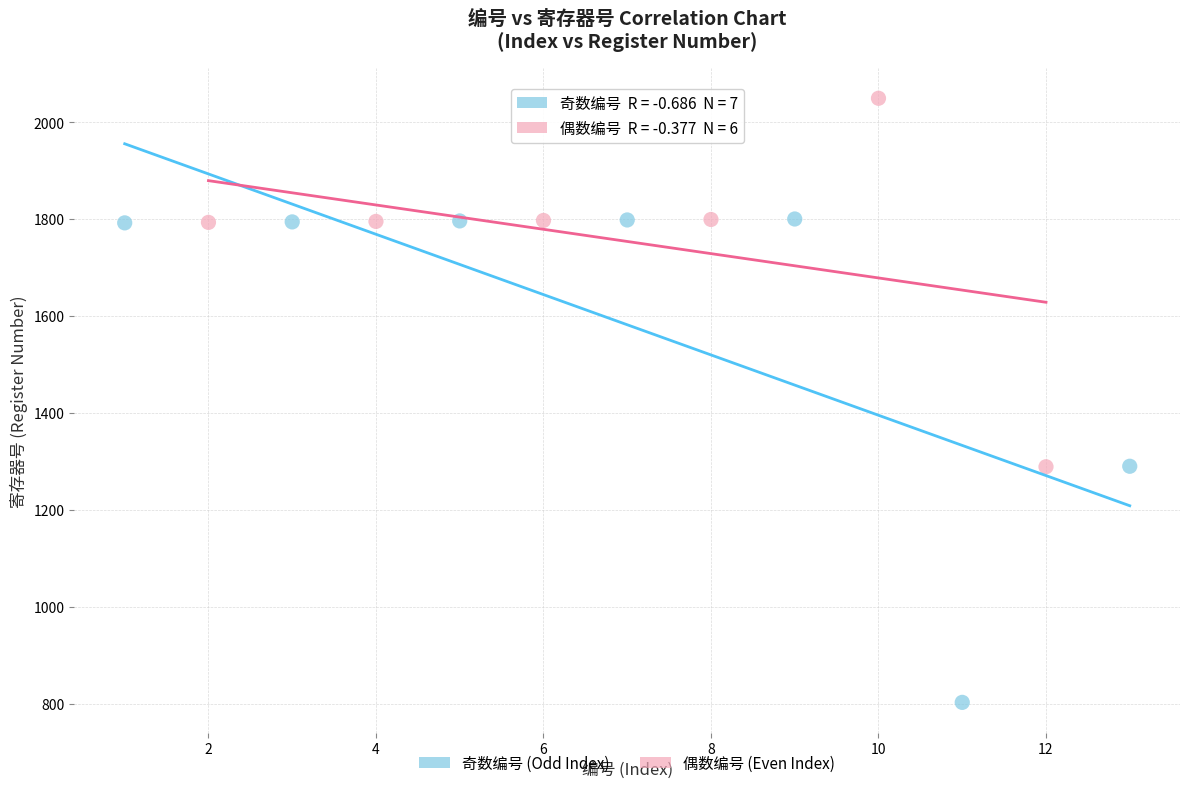

Which series reaches the minimum Y coordinate?

奇数编号 (Odd Index)